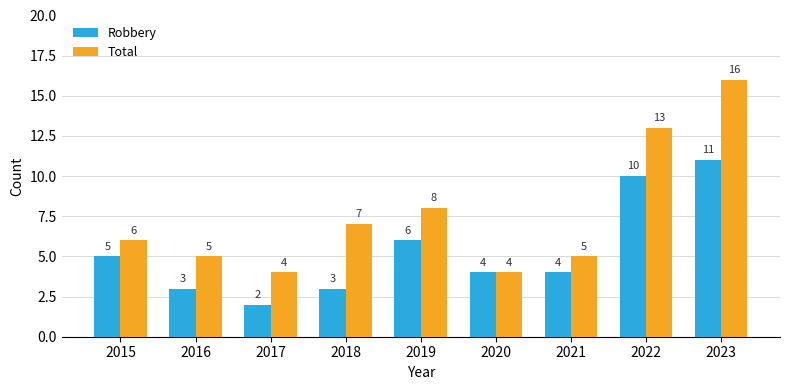

At which category is the sum across all series the highest?

2023